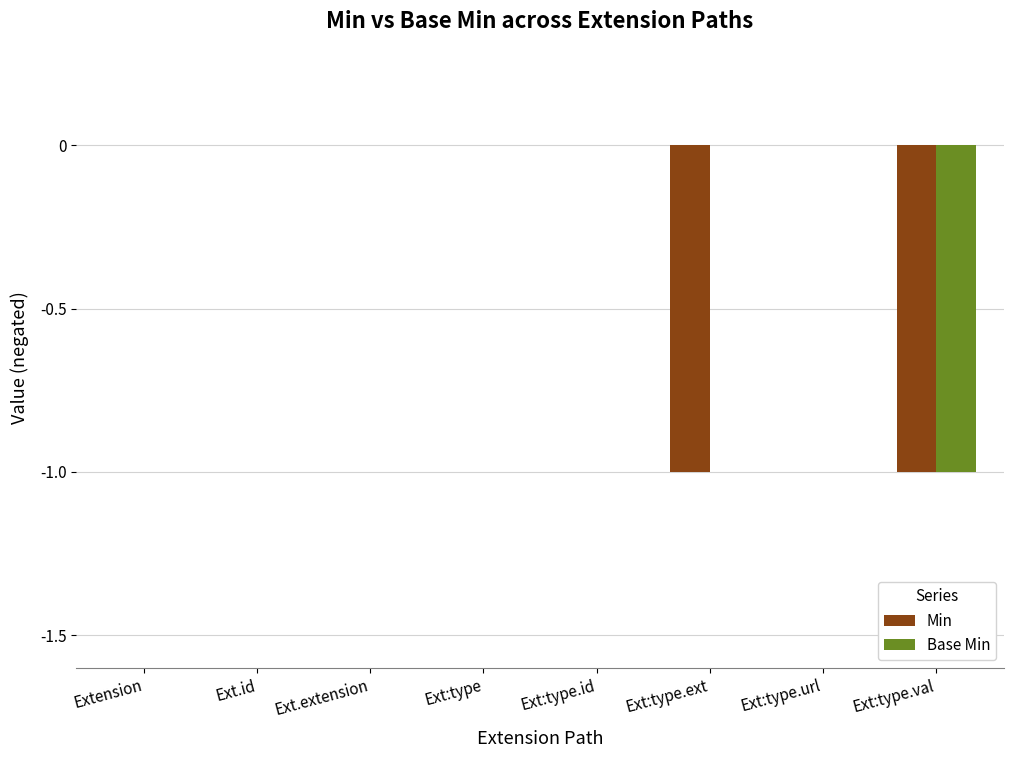

How many categories are shown in the chart?

8